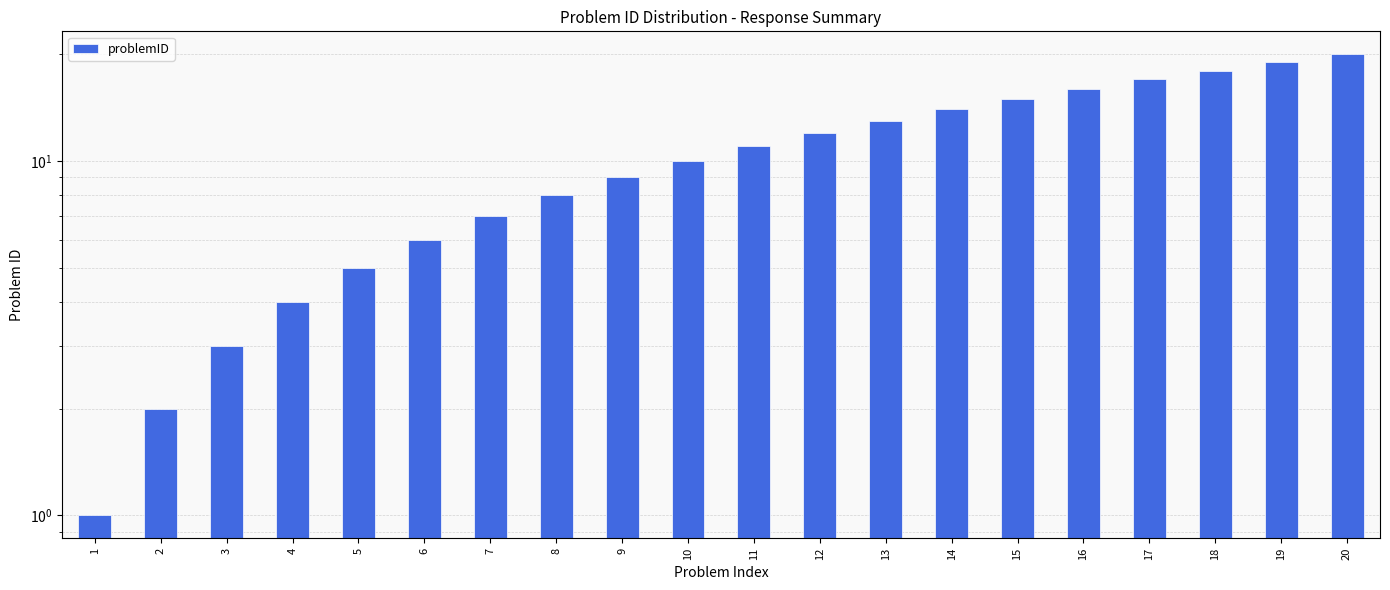

Is it true that the value at 8 is 13?

False